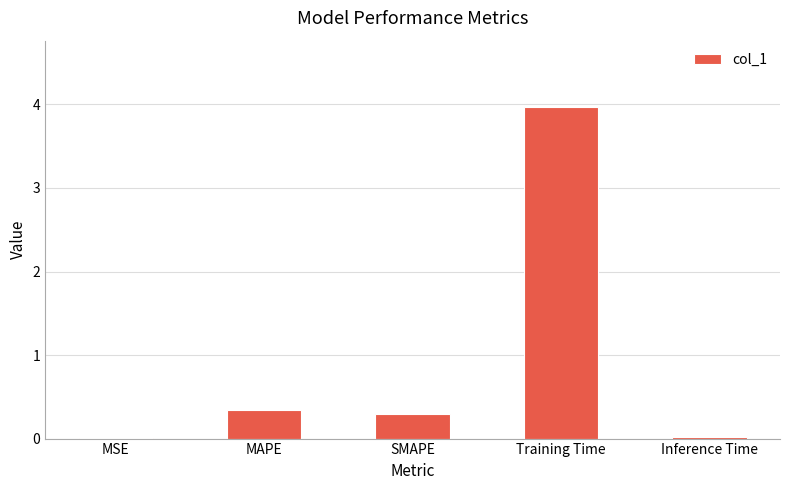

True or false: the data shows 0.3 at SMAPE.

True